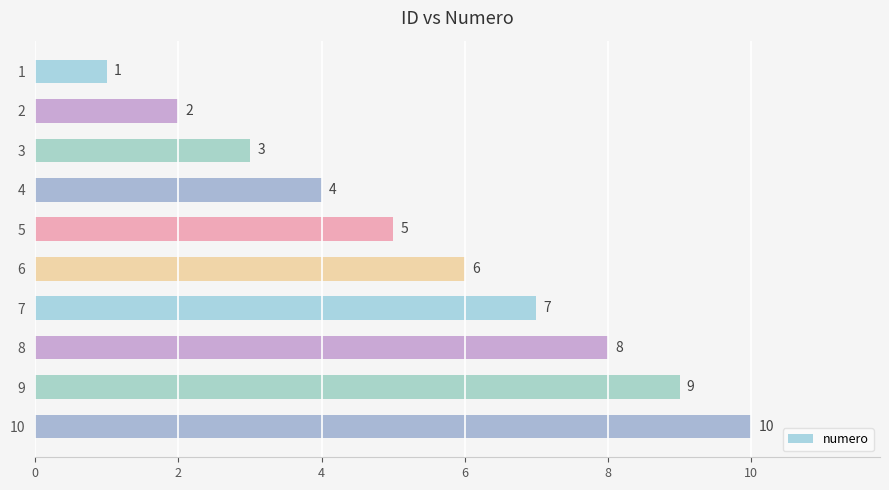

Are the bars horizontal?

Yes